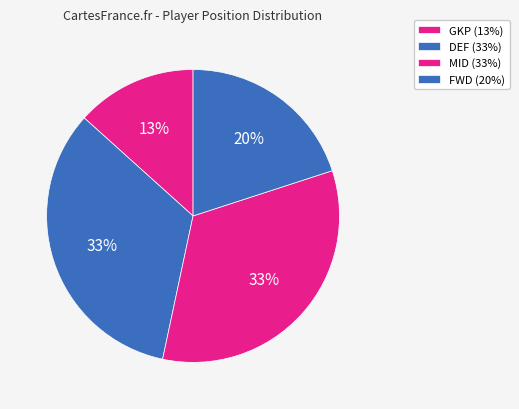

To the nearest percent, what is the difference between the largest and smallest slice percentages?

20%